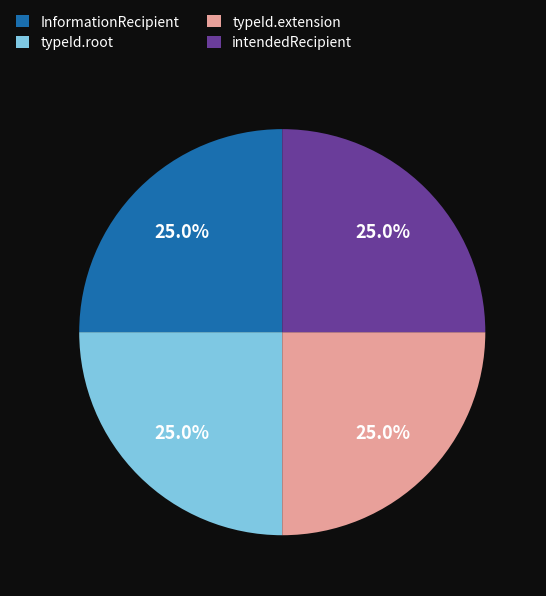

What is the ratio of the value at typeId.root to the value at InformationRecipient?

1.0